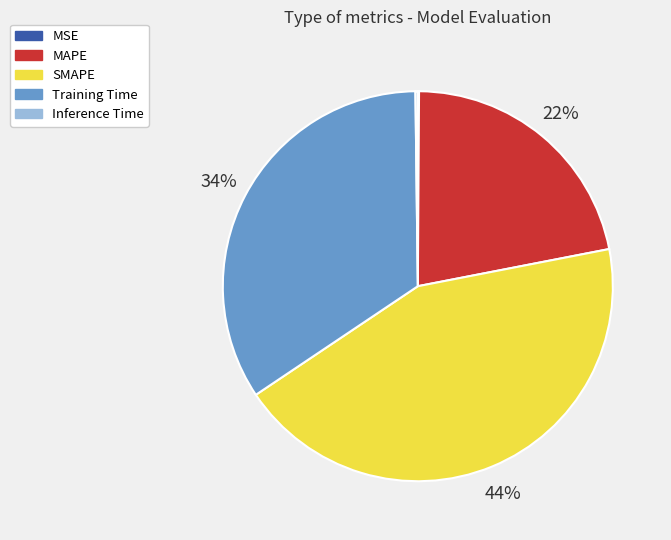

Combined, do SMAPE and MAPE account for over 50%?

Yes